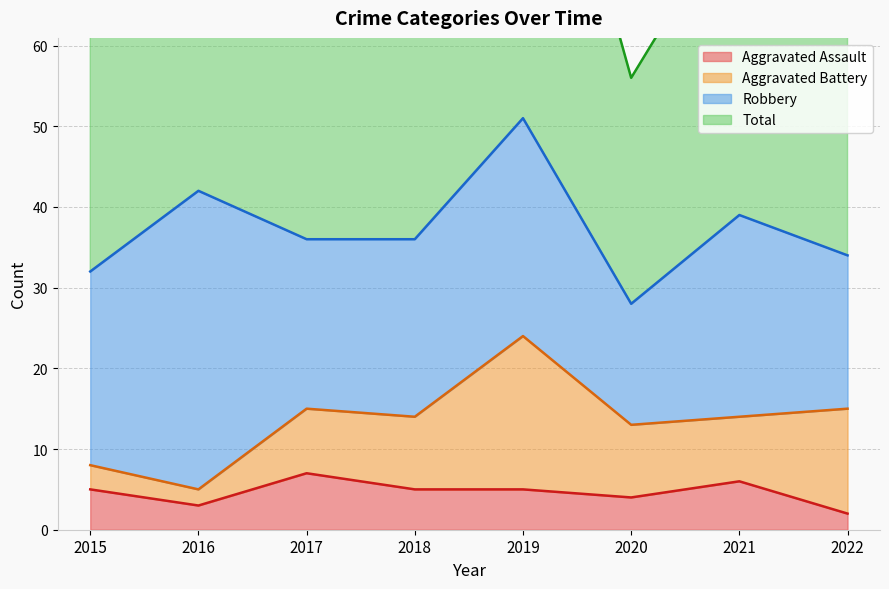

At which label does Total first exceed 74?

2016